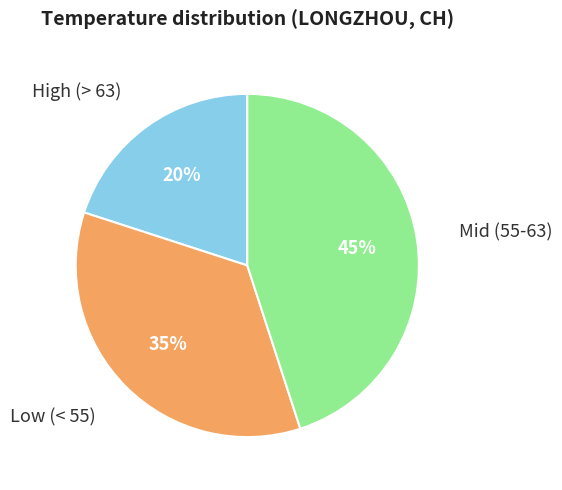

To the nearest percent, what is the difference between the largest and smallest slice percentages?

25%